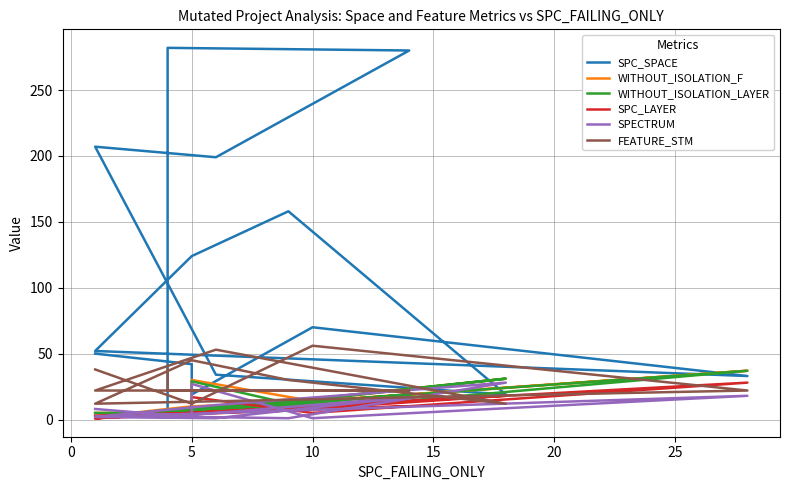

True or false: WITHOUT_ISOLATION_F and SPC_LAYER cross at least once.

True